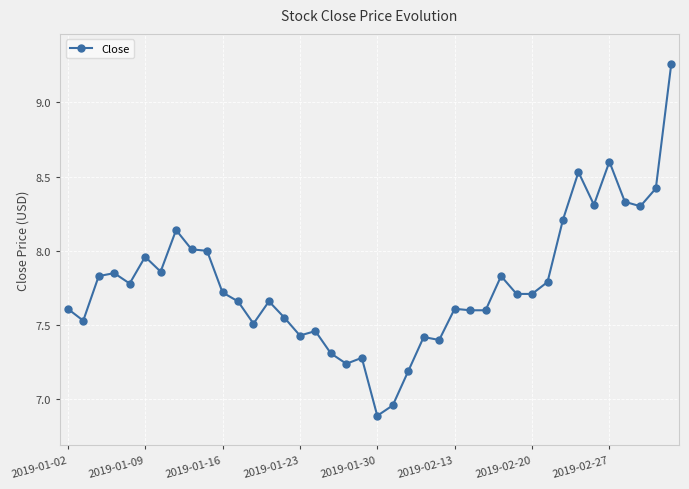

True or false: there are more than 0 points higher than both neighbors.

True